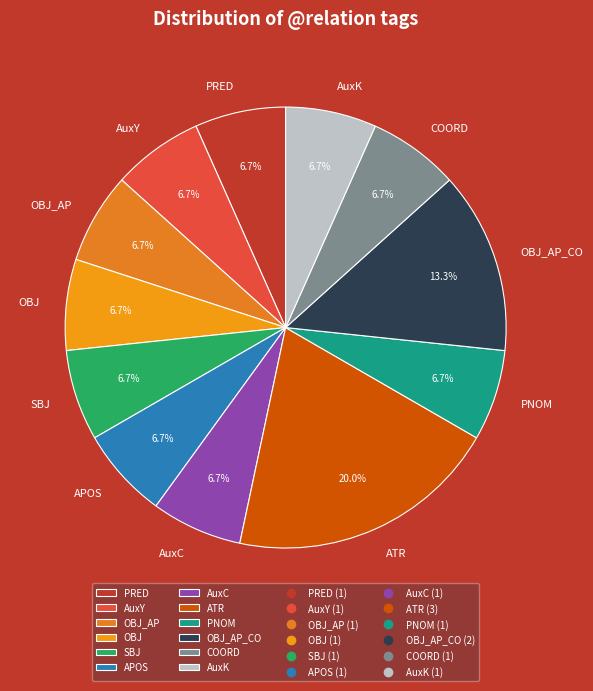

Which slice is the largest?

ATR